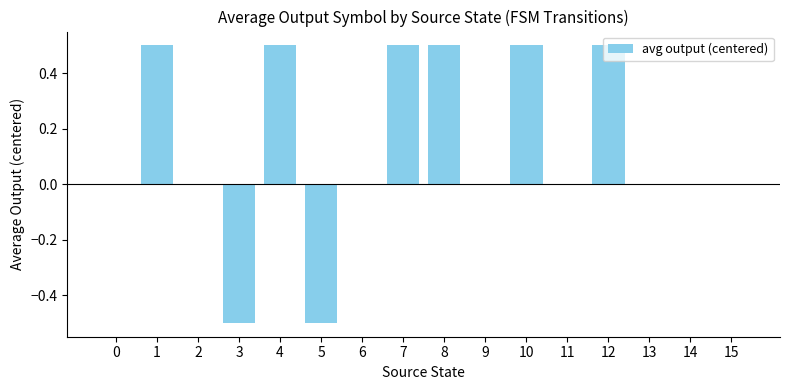

Between 11 and 5, which is larger?

11